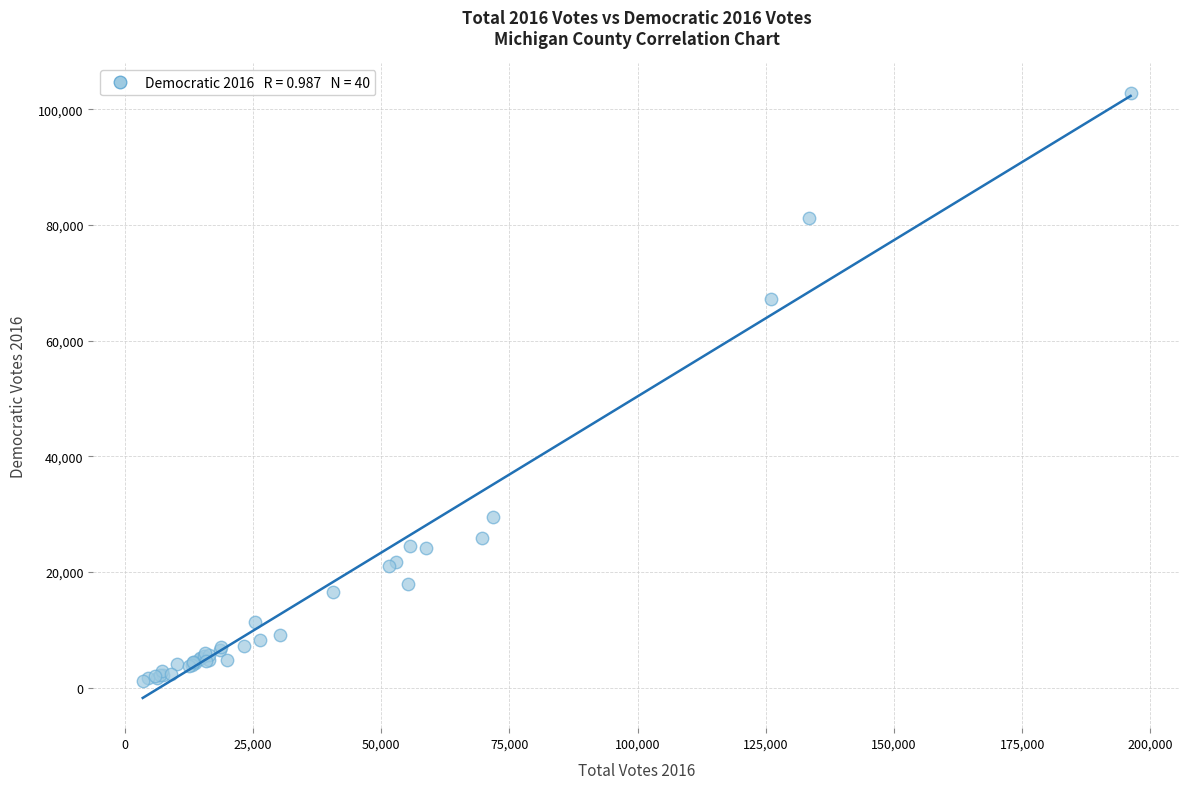

What Y value in the scatter plot is closest to 51950?

67142